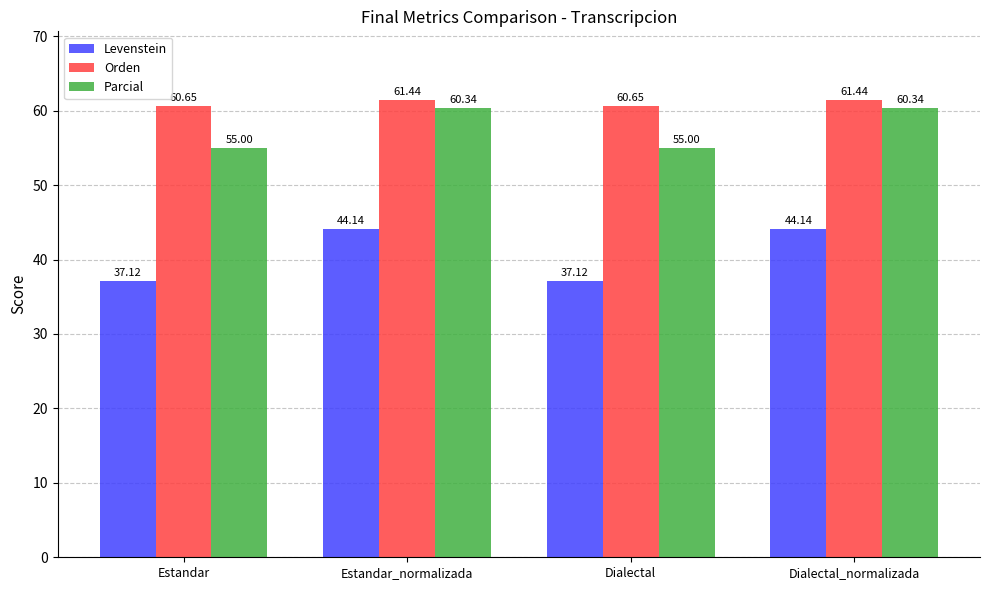

How many values in the Orden series exceed 61?

2